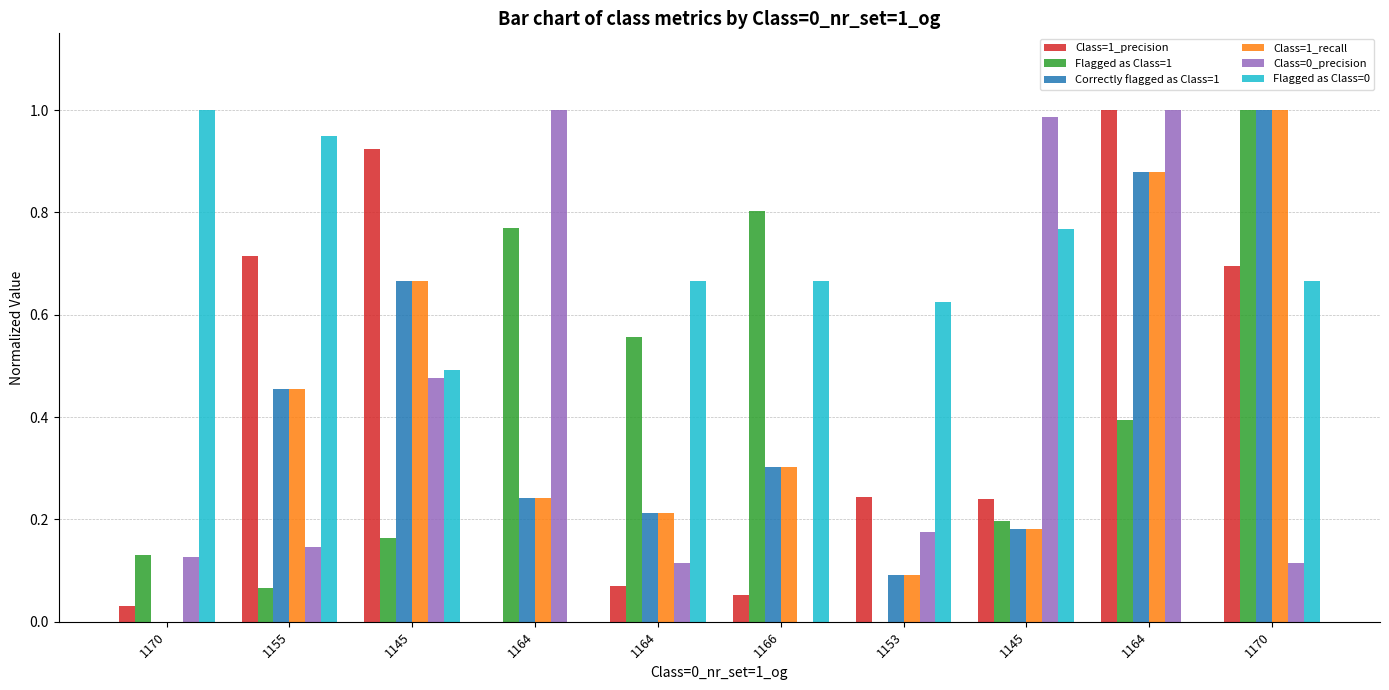

Count the number of categories in the chart.

10